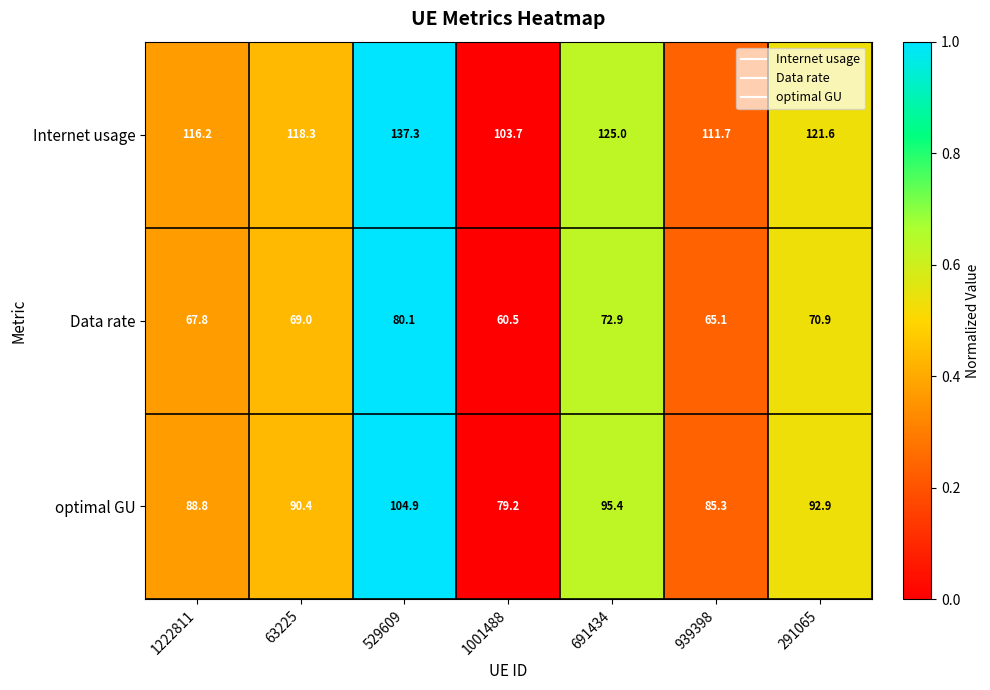

Is it true that Internet usage equals 64.1 at 529609?

False